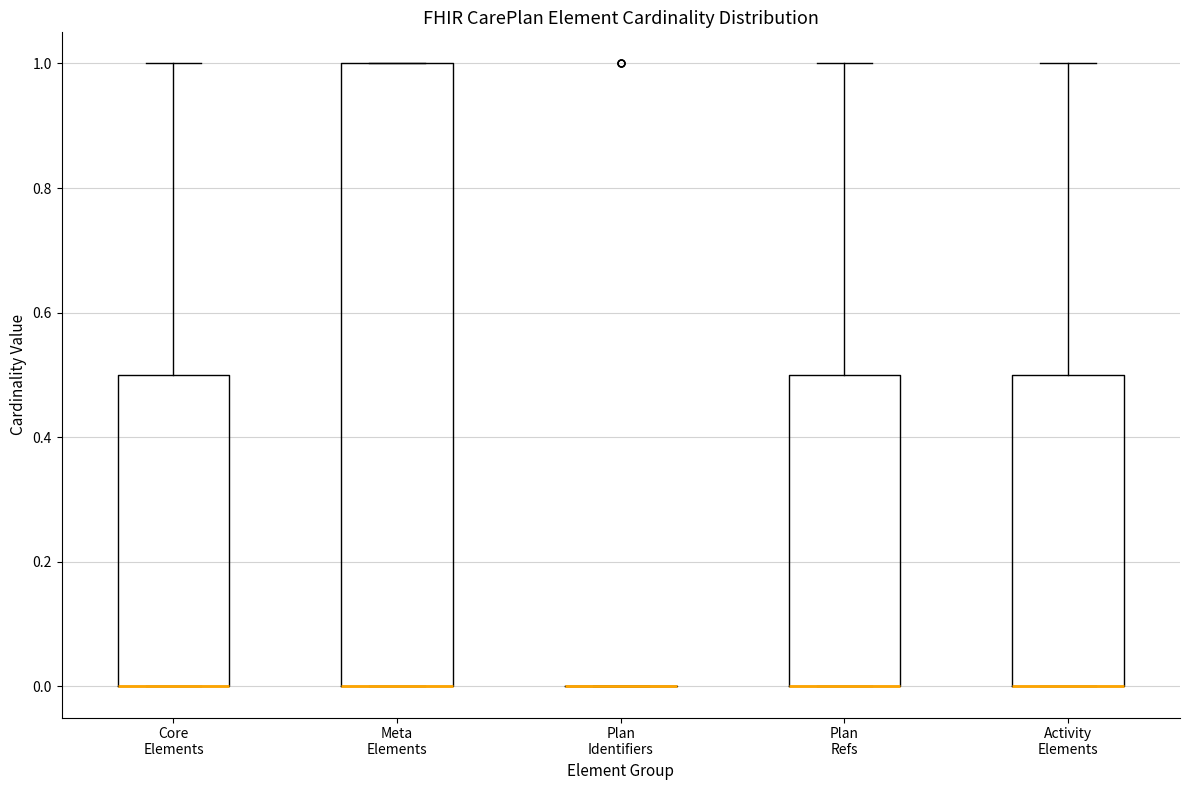

Which box is the tallest, from its lower edge to its upper edge?

Meta Elements